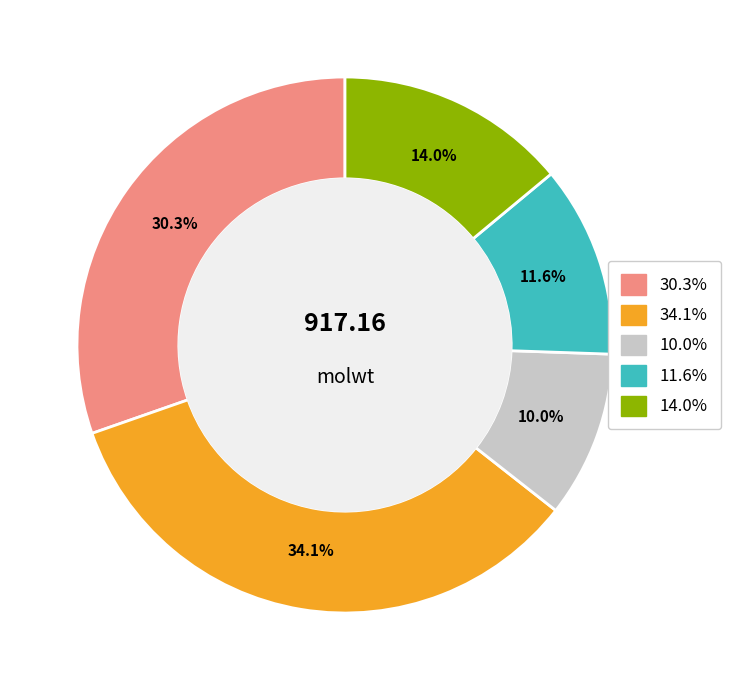

Does any single category account for the majority?

No